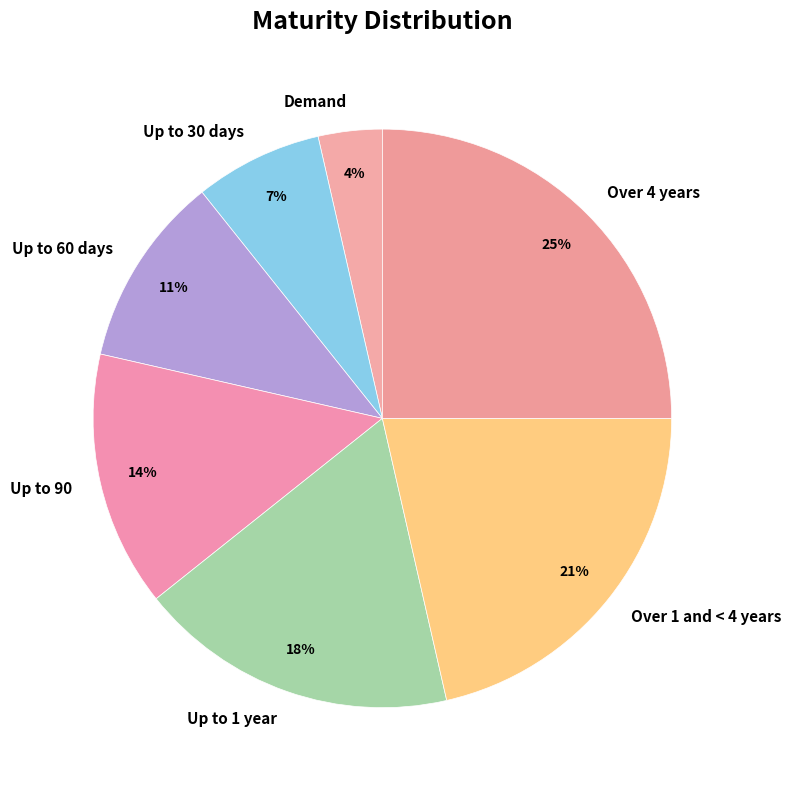

Is Demand the majority of the pie?

No